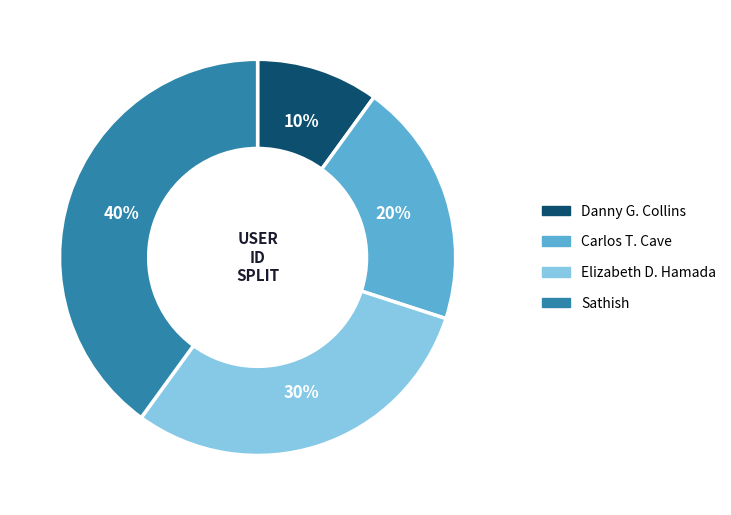

What percentage is the Carlos T. Cave slice, to the nearest percent?

20%